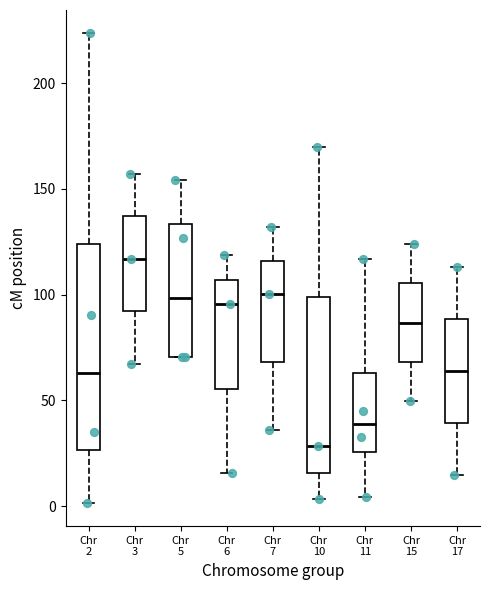

Reading left to right, read every box against the y-axis: the position of its median line, the range the box covers, and the ends of its whiskers. The values are not printed on the chart, so give them approximately, as read against the axis.

Chr 2: median 65, box 25 to 125, whiskers 0 to 225
Chr 3: median 115, box 90 to 135, whiskers 65 to 155
Chr 5: median 100, box 70 to 135, whiskers 70 to 155
Chr 6: median 95, box 55 to 105, whiskers 15 to 120
Chr 7: median 100, box 70 to 115, whiskers 35 to 130
Chr 10: median 30, box 15 to 100, whiskers 5 to 170
Chr 11: median 40, box 25 to 65, whiskers 5 to 115
Chr 15: median 85, box 70 to 105, whiskers 50 to 125
Chr 17: median 65, box 40 to 90, whiskers 15 to 115